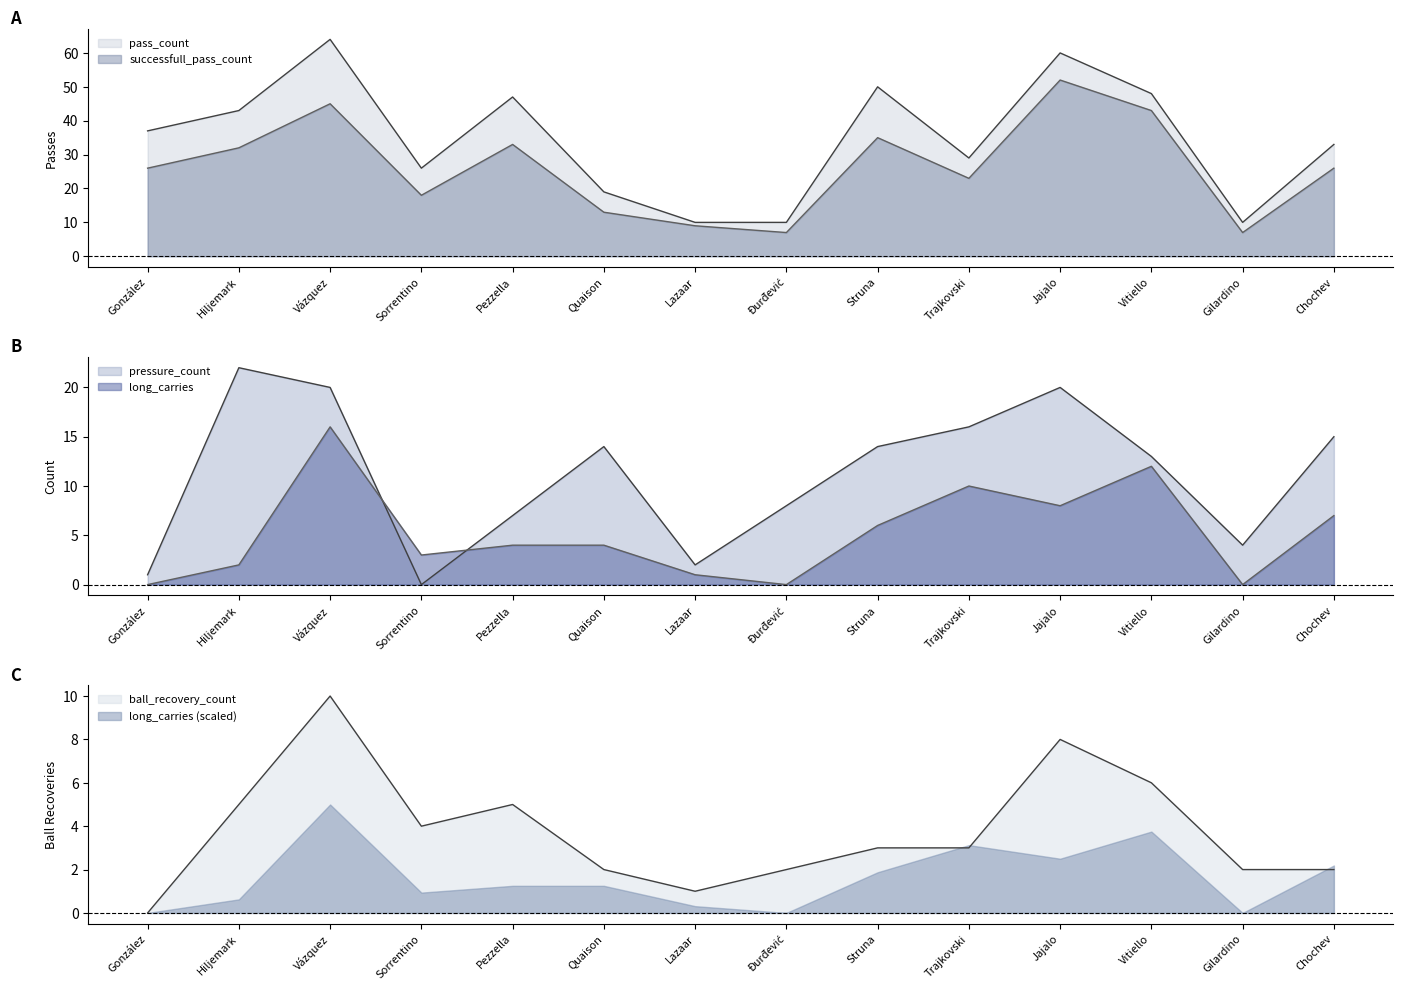

Where does the pressure_count series first go above 14?

Hiljemark